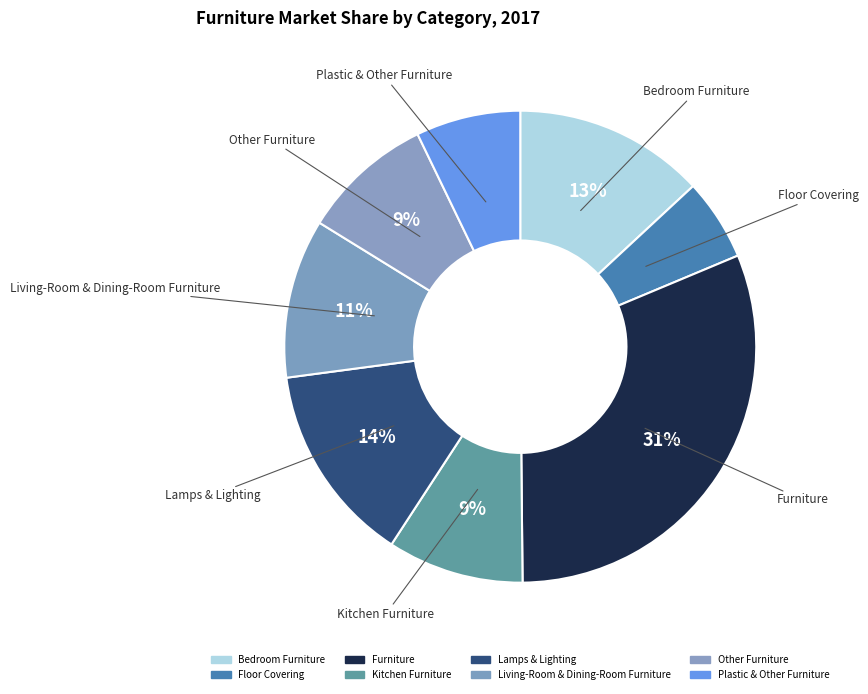

Count the number of slices in the pie.

8